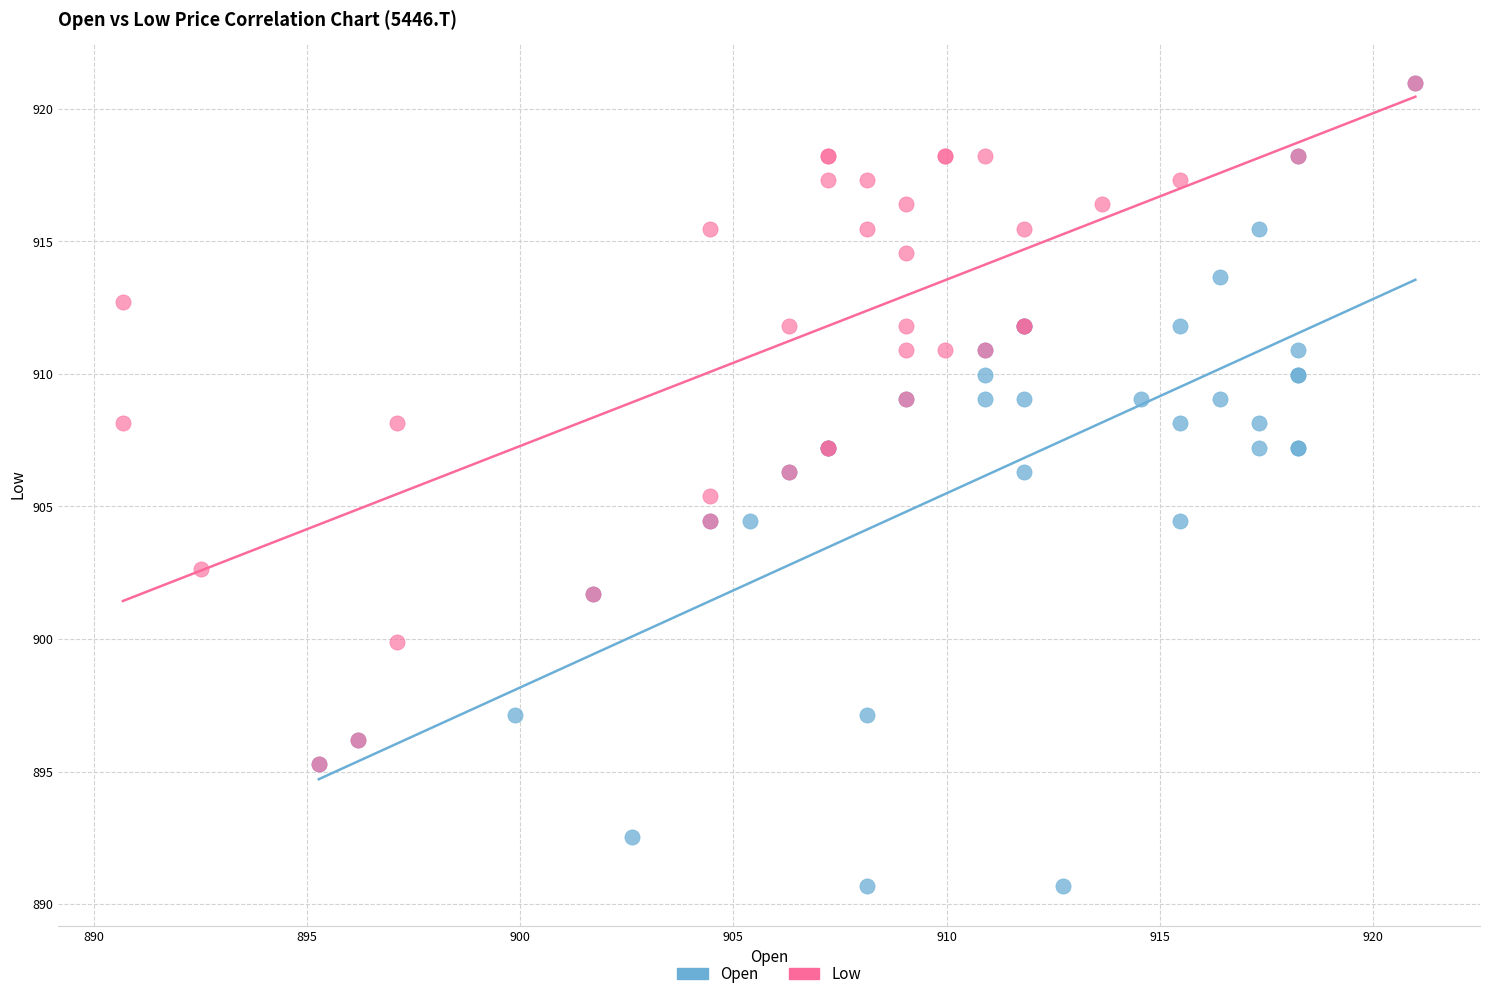

Which series reaches the minimum Y coordinate?

Open